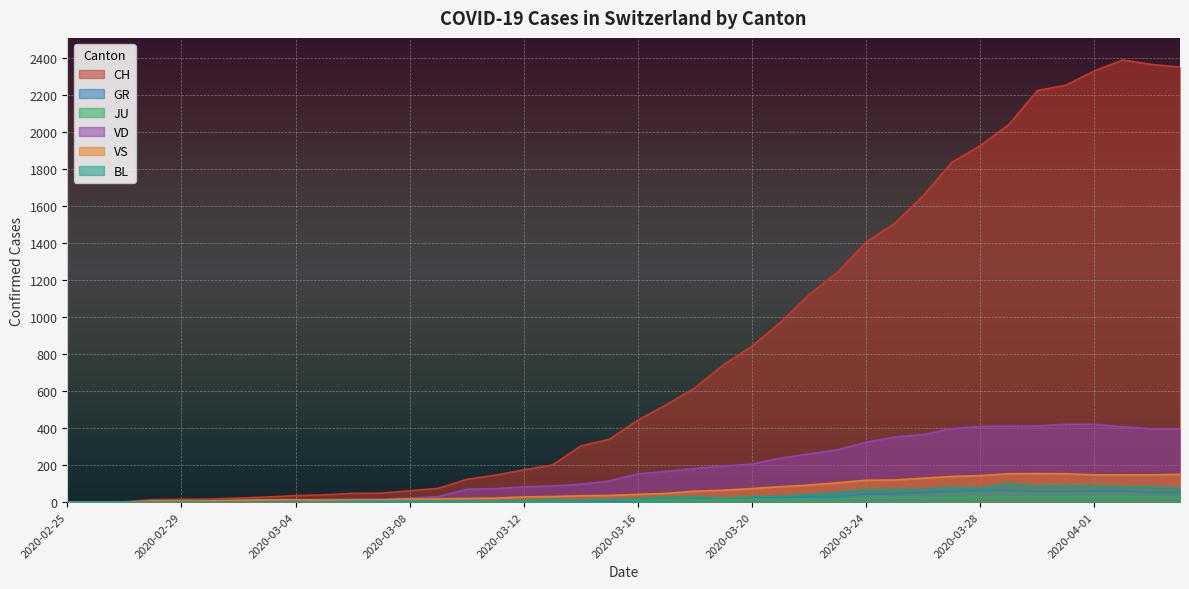

Reading right to left, extract all data points from this chart.

CH: 2020-04-04=2349	2020-04-03=2363	2020-04-02=2387	2020-04-01=2328	2020-03-31=2251	2020-03-30=2222	2020-03-29=2038	2020-03-28=1924	2020-03-27=1834	2020-03-26=1654	2020-03-25=1505	2020-03-24=1404	2020-03-23=1241	2020-03-22=1120	2020-03-21=971	2020-03-20=842	2020-03-19=741	2020-03-18=617	2020-03-17=526	2020-03-16=443	2020-03-15=339	2020-03-14=303	2020-03-13=200	2020-03-12=174	2020-03-11=145	2020-03-10=123	2020-03-09=74	2020-03-08=61	2020-03-07=48	2020-03-06=47	2020-03-05=39	2020-03-04=35	2020-03-03=27	2020-03-02=22	2020-03-01=16	2020-02-29=15	2020-02-28=13	2020-02-27=2	2020-02-26=1	2020-02-25=0
GR: 2020-04-04=52	2020-04-03=51	2020-04-02=60	2020-04-01=59	2020-03-31=58	2020-03-30=58	2020-03-29=63	2020-03-28=63	2020-03-27=58	2020-03-26=52	2020-03-25=45	2020-03-24=43	2020-03-23=29	2020-03-22=27	2020-03-21=24	2020-03-20=24	2020-03-19=18	2020-03-18=13	2020-03-17=9	2020-03-16=9	2020-03-15=0	2020-03-14=6	2020-03-13=0	2020-03-12=0	2020-03-11=0	2020-03-10=0	2020-03-09=0	2020-03-08=0	2020-03-07=0	2020-03-06=0	2020-03-05=0	2020-03-04=0	2020-03-03=0	2020-03-02=0	2020-03-01=0	2020-02-29=0	2020-02-28=0	2020-02-27=0	2020-02-26=0	2020-02-25=0
JU: 2020-04-04=27	2020-04-03=28	2020-04-02=29	2020-04-01=29	2020-03-31=29	2020-03-30=28	2020-03-29=28	2020-03-28=27	2020-03-27=25	2020-03-26=22	2020-03-25=23	2020-03-24=22	2020-03-23=18	2020-03-22=18	2020-03-21=13	2020-03-20=14	2020-03-19=12	2020-03-18=11	2020-03-17=11	2020-03-16=9	2020-03-15=13	2020-03-14=8	2020-03-13=8	2020-03-12=6	2020-03-11=6	2020-03-10=5	2020-03-09=5	2020-03-08=5	2020-03-07=5	2020-03-06=5	2020-03-05=2	2020-03-04=1	2020-03-03=1	2020-03-02=1	2020-03-01=1	2020-02-29=1	2020-02-28=1	2020-02-27=1	2020-02-26=0	2020-02-25=0
VD: 2020-04-04=393	2020-04-03=395	2020-04-02=406	2020-04-01=420	2020-03-31=420	2020-03-30=411	2020-03-29=410	2020-03-28=408	2020-03-27=397	2020-03-26=364	2020-03-25=351	2020-03-24=323	2020-03-23=282	2020-03-22=260	2020-03-21=237	2020-03-20=205	2020-03-19=195	2020-03-18=181	2020-03-17=166	2020-03-16=152	2020-03-15=114	2020-03-14=96	2020-03-13=87	2020-03-12=82	2020-03-11=73	2020-03-10=69	2020-03-09=29	2020-03-08=22	2020-03-07=16	2020-03-06=15	2020-03-05=14	2020-03-04=11	2020-03-03=8	2020-03-02=6	2020-03-01=4	2020-02-29=4	2020-02-28=4	2020-02-27=0	2020-02-26=0	2020-02-25=0
VS: 2020-04-04=150	2020-04-03=147	2020-04-02=147	2020-04-01=147	2020-03-31=153	2020-03-30=154	2020-03-29=153	2020-03-28=143	2020-03-27=138	2020-03-26=129	2020-03-25=119	2020-03-24=118	2020-03-23=104	2020-03-22=92	2020-03-21=83	2020-03-20=73	2020-03-19=64	2020-03-18=59	2020-03-17=47	2020-03-16=42	2020-03-15=36	2020-03-14=34	2020-03-13=30	2020-03-12=28	2020-03-11=21	2020-03-10=20	2020-03-09=17	2020-03-08=16	2020-03-07=12	2020-03-06=12	2020-03-05=11	2020-03-04=13	2020-03-03=12	2020-03-02=10	2020-03-01=6	2020-02-29=6	2020-02-28=6	2020-02-27=0	2020-02-26=0	2020-02-25=0
BL: 2020-04-04=73	2020-04-03=82	2020-04-02=81	2020-04-01=86	2020-03-31=88	2020-03-30=86	2020-03-29=99	2020-03-28=75	2020-03-27=79	2020-03-26=68	2020-03-25=68	2020-03-24=66	2020-03-23=51	2020-03-22=40	2020-03-21=30	2020-03-20=27	2020-03-19=19	2020-03-18=27	2020-03-17=26	2020-03-16=17	2020-03-15=12	2020-03-14=8	2020-03-13=12	2020-03-12=9	2020-03-11=3	2020-03-10=5	2020-03-09=4	2020-03-08=4	2020-03-07=4	2020-03-06=4	2020-03-05=1	2020-03-04=1	2020-03-03=1	2020-03-02=1	2020-03-01=1	2020-02-29=1	2020-02-28=0	2020-02-27=0	2020-02-26=0	2020-02-25=0